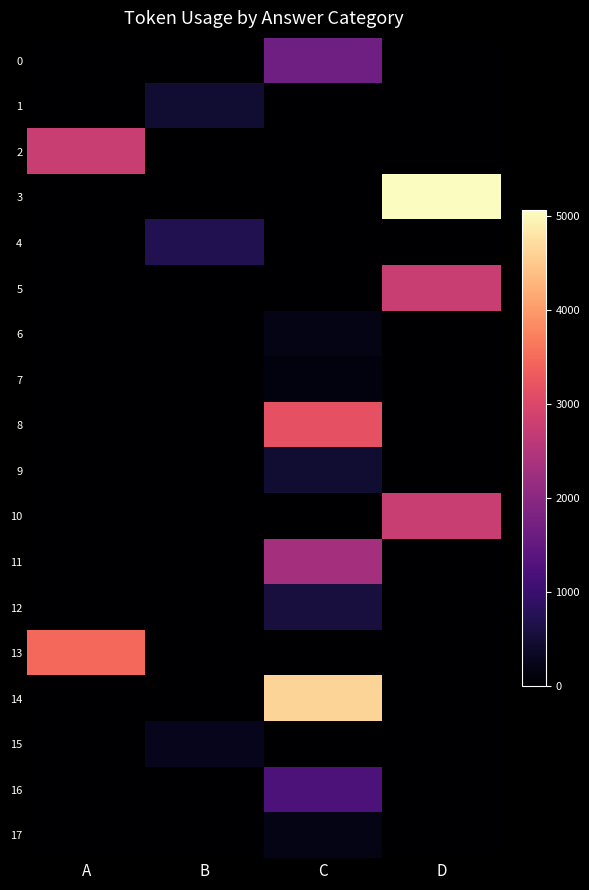

List the series in order of their peak value, highest first.

3, 14, 13, 8, 5, 10, 2, 11, 0, 16, 4, 12, 1, 9, 15, 6, 17, 7